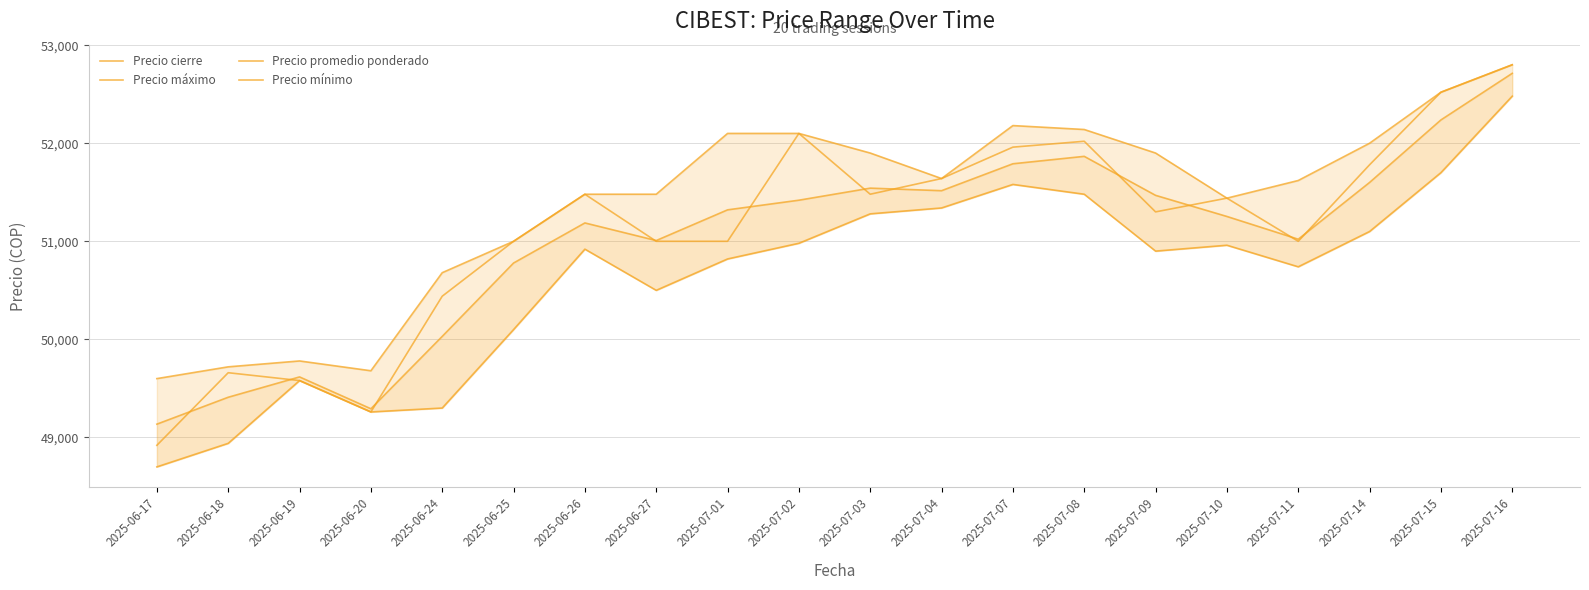

What is the difference between the maximum and minimum values in the Precio máximo series?

3200.0